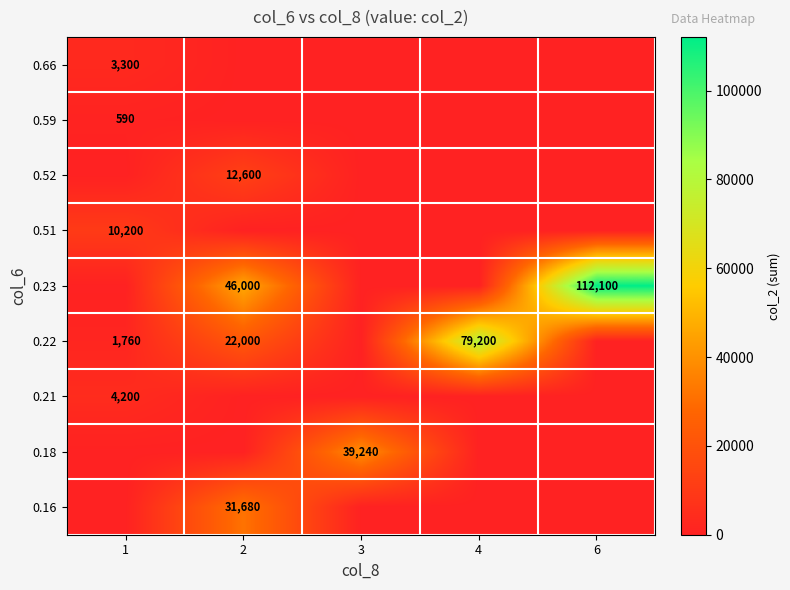

True or false: 0.59 has a value of 901 at 1.

False